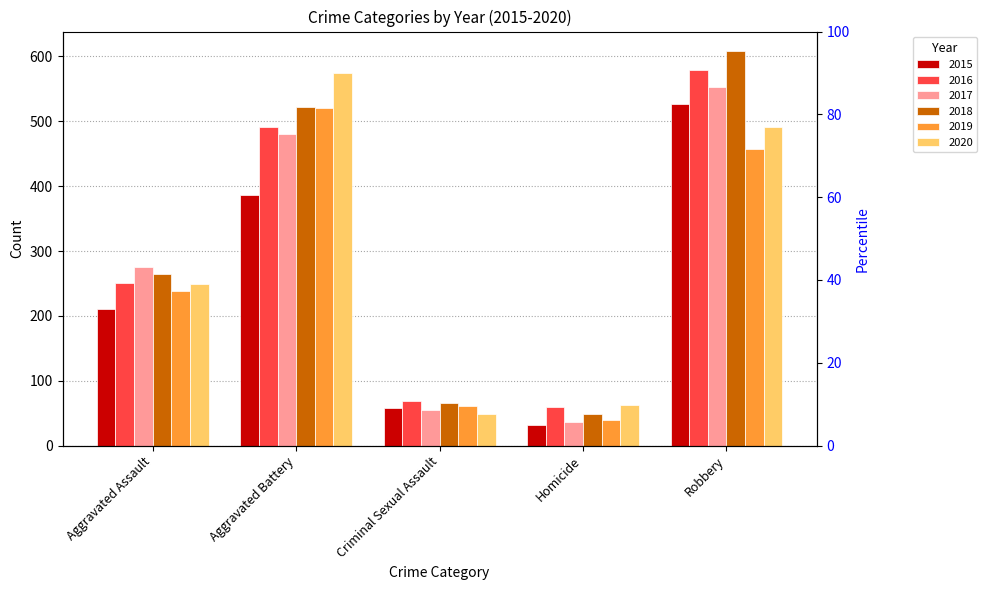

Between Homicide and Robbery, which is larger?

Robbery